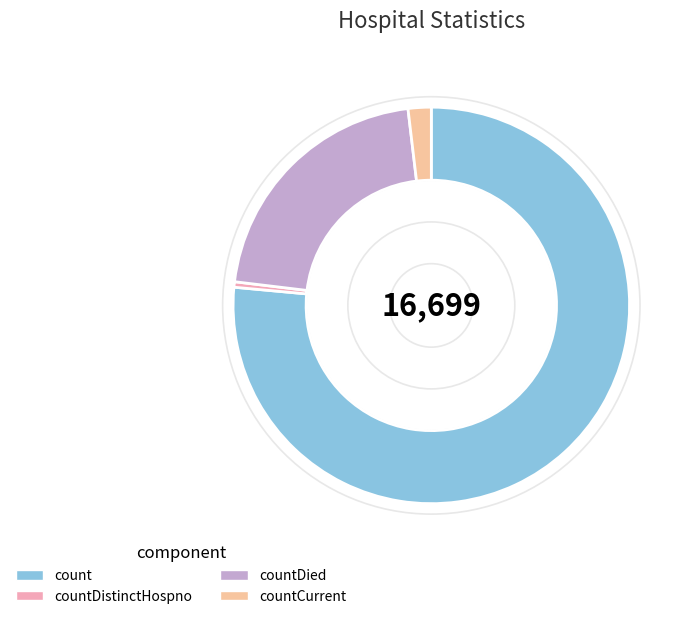

Which category has the smallest portion of the pie?

countDistinctHospno